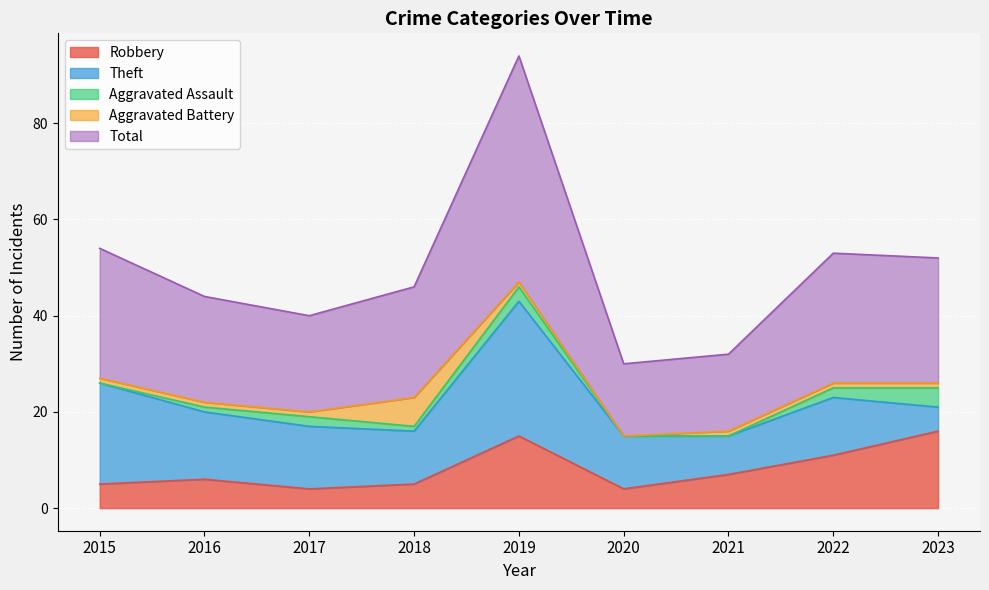

Where is the first local maximum for Total?

2019